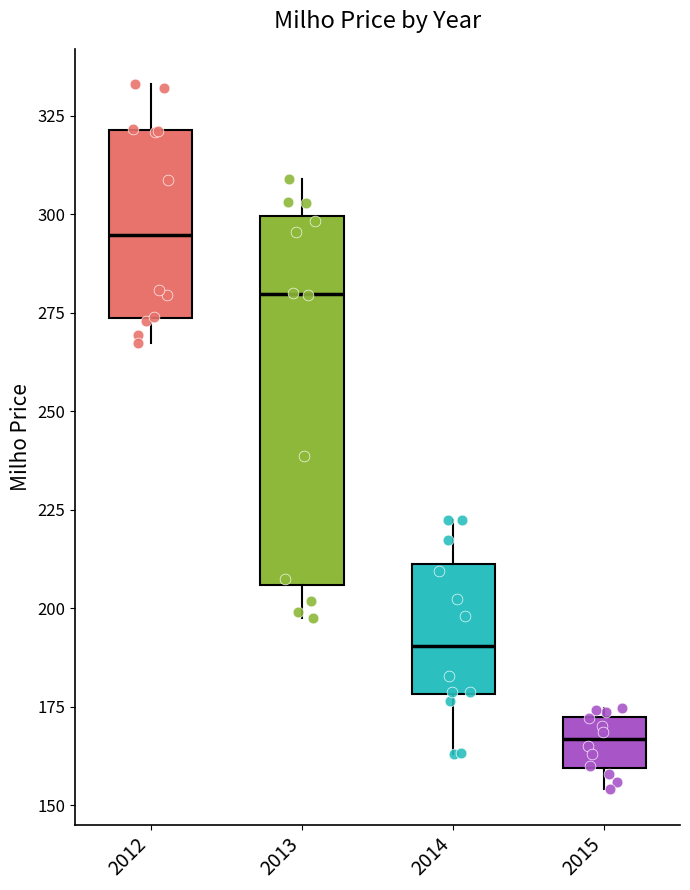

Where does the lower whisker of the box at x = 2015 end on the y-axis? The values are not printed on the chart, so give them approximately, as read against the axis.

155